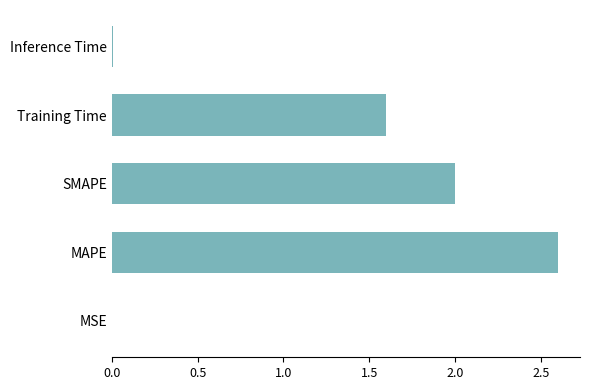

The value at Inference Time is 0.0. True or false?

True